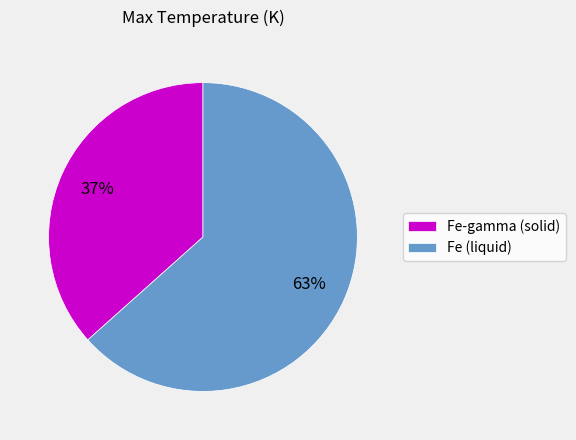

What is the ratio of the value at Fe-gamma (solid) to the value at Fe (liquid)?

0.6